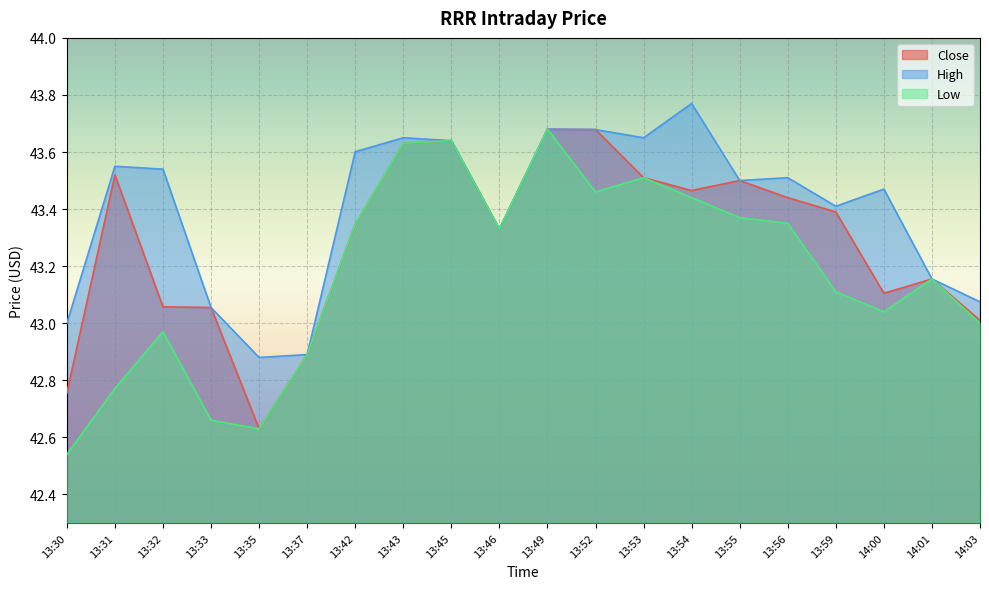

Reading left to right, extract all data points from this chart.

Close: 42.8	43.5	43.1	43.1	42.6	42.9	43.3	43.6	43.6	43.3	43.7	43.7	43.5	43.5	43.5	43.4	43.4	43.1	43.2	43.0
High: 43.0	43.5	43.5	43.1	42.9	42.9	43.6	43.6	43.6	43.3	43.7	43.7	43.7	43.8	43.5	43.5	43.4	43.5	43.2	43.1
Low: 42.5	42.8	43.0	42.7	42.6	42.9	43.3	43.6	43.6	43.3	43.7	43.5	43.5	43.4	43.4	43.3	43.1	43.0	43.2	43.0